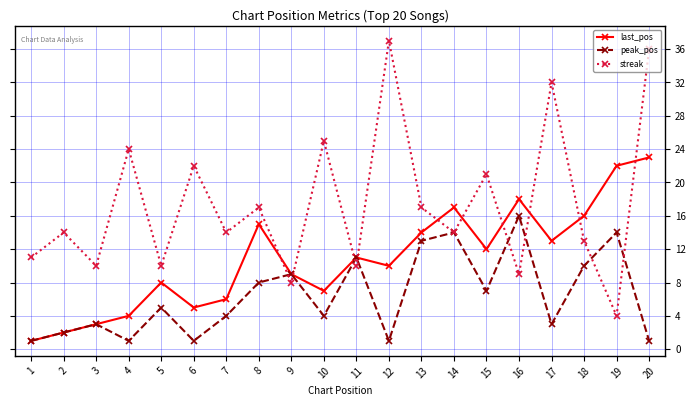

How many interior local valleys does the peak_pos series have?

6